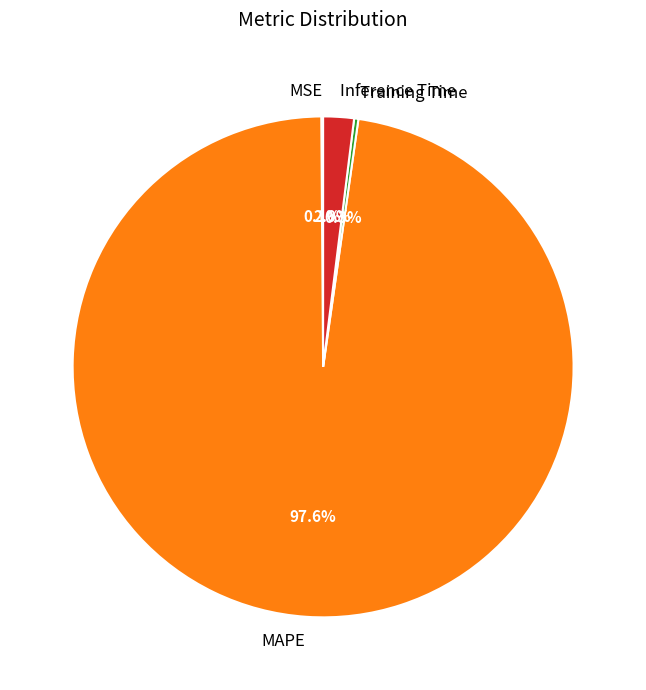

Which category has the biggest portion of the pie?

MAPE